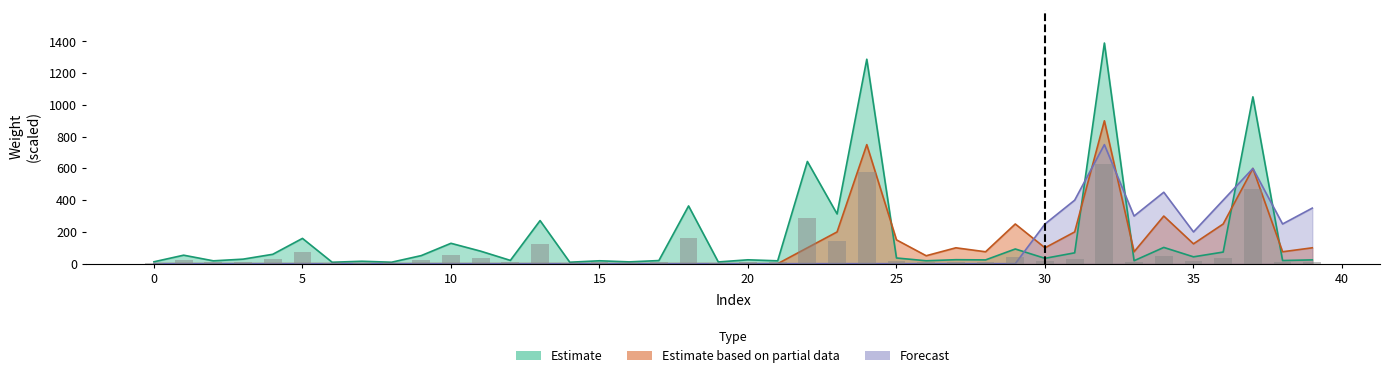

Reading left to right, transcribe all the data shown in this chart.

Estimate: 0=11.9	1=53.5	2=17.9	3=28.5	4=59.1	5=159.3	6=9.0	7=15.2	8=9.2	9=50.9	10=128.4	11=78.8	12=20.6	13=271.5	14=9.2	15=18.3	16=11.3	17=19.7	18=363.7	19=10.9	20=24.4	21=17.9	22=643.9	23=313.2	24=1287.9	25=35.9	26=18.3	27=25.0	28=23.8	29=92.6	30=33.8	31=68.4	32=1389.9	33=18.6	34=102.4	35=43.2	36=73.2	37=1051.0	38=19.7	39=23.9
Estimate based on partial data: 0=0.0	1=0.0	2=0.0	3=0.0	4=0.0	5=0.0	6=0.0	7=0.0	8=0.0	9=0.0	10=0.0	11=0.0	12=0.0	13=0.0	14=0.0	15=0.0	16=0.0	17=0.0	18=0.0	19=0.0	20=0.0	21=0.0	22=100.0	23=200.0	24=750.0	25=150.0	26=50.0	27=100.0	28=75.0	29=250.0	30=100.0	31=200.0	32=900.0	33=75.0	34=300.0	35=125.0	36=250.0	37=600.0	38=75.0	39=100.0
Forecast: 0=0.0	1=0.0	2=0.0	3=0.0	4=0.0	5=0.0	6=0.0	7=0.0	8=0.0	9=0.0	10=0.0	11=0.0	12=0.0	13=0.0	14=0.0	15=0.0	16=0.0	17=0.0	18=0.0	19=0.0	20=0.0	21=0.0	22=0.0	23=0.0	24=0.0	25=0.0	26=0.0	27=0.0	28=0.0	29=0.0	30=250.0	31=400.0	32=750.0	33=300.0	34=450.0	35=200.0	36=400.0	37=600.0	38=250.0	39=350.0